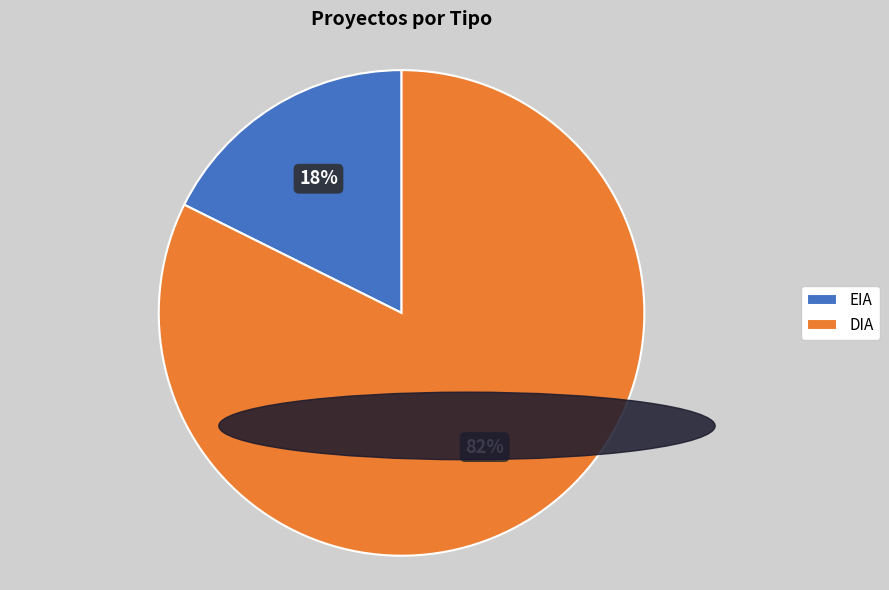

Rank the categories by value from highest to lowest.

DIA, EIA